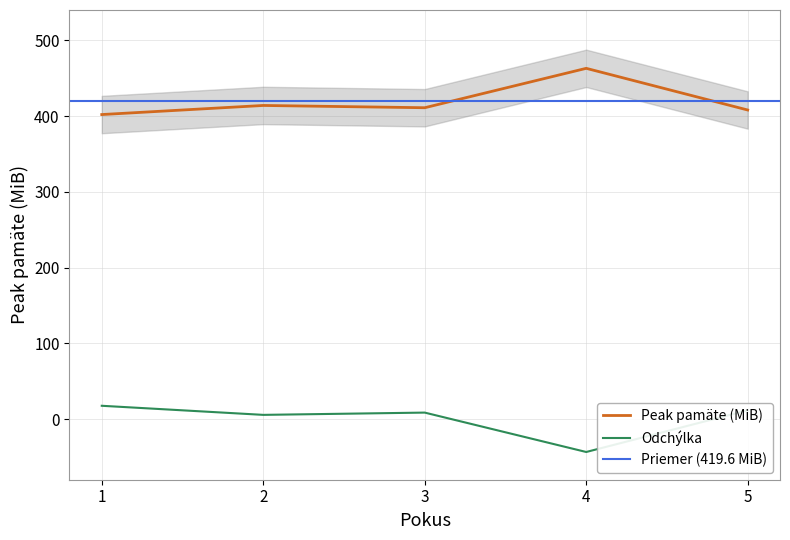

What is the spread (max minus min) of values at 4?

506.4